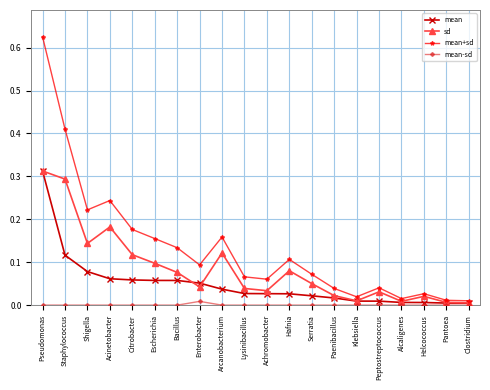

What is the sum of all mean+sd values?

2.7